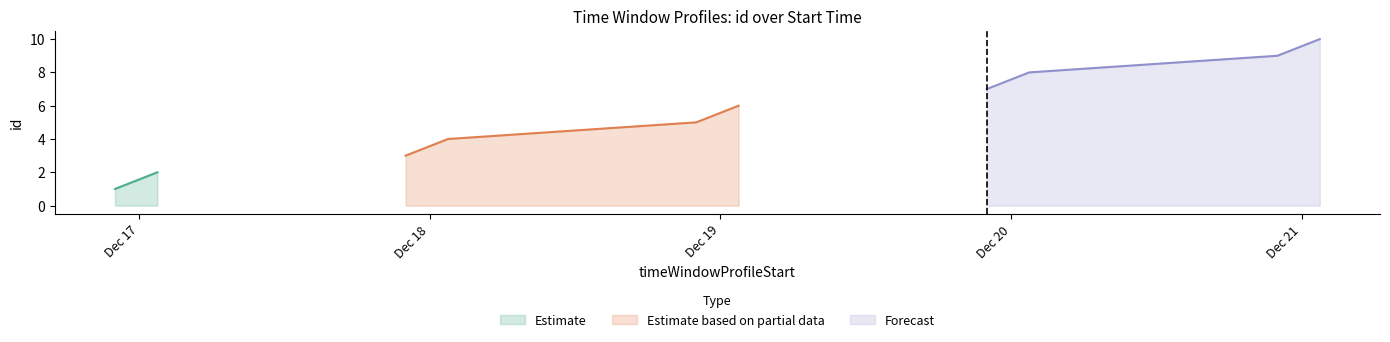

True or false: Estimate based on partial data has more than 2 interior local peaks.

False